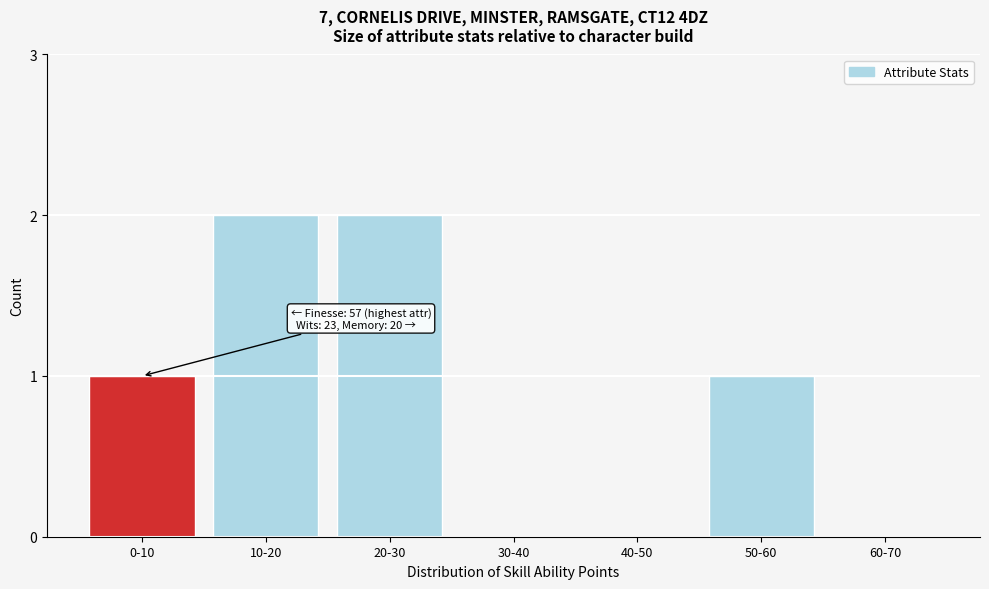

Reading right to left, extract all data points from this chart.

60-70=0	50-60=1	40-50=0	30-40=0	20-30=2	10-20=2	0-10=1